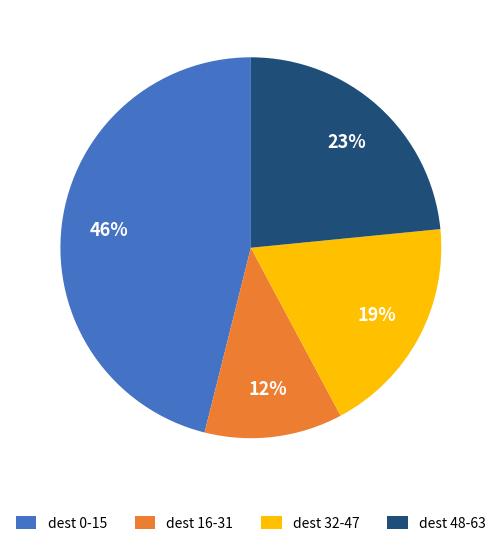

To the nearest percent, what portion does dest 0-15 represent?

46%